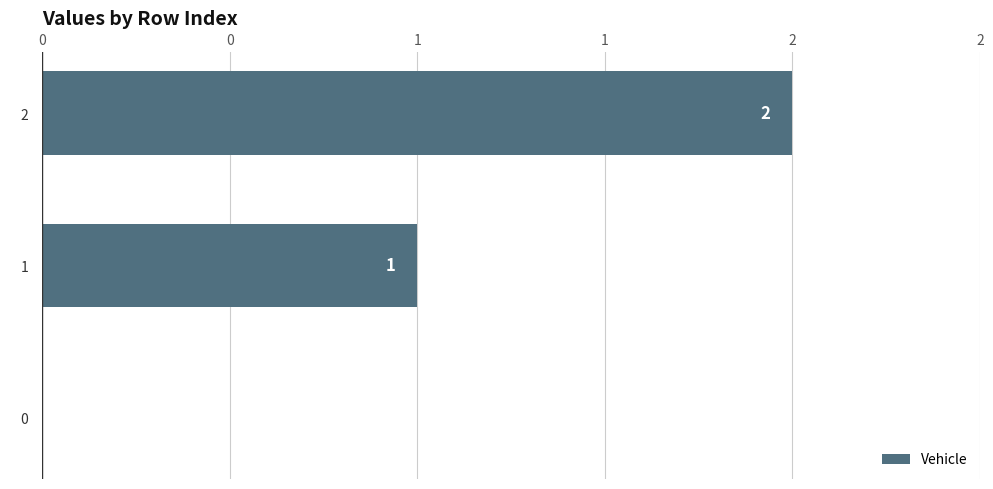

What is the sum of all values?

3